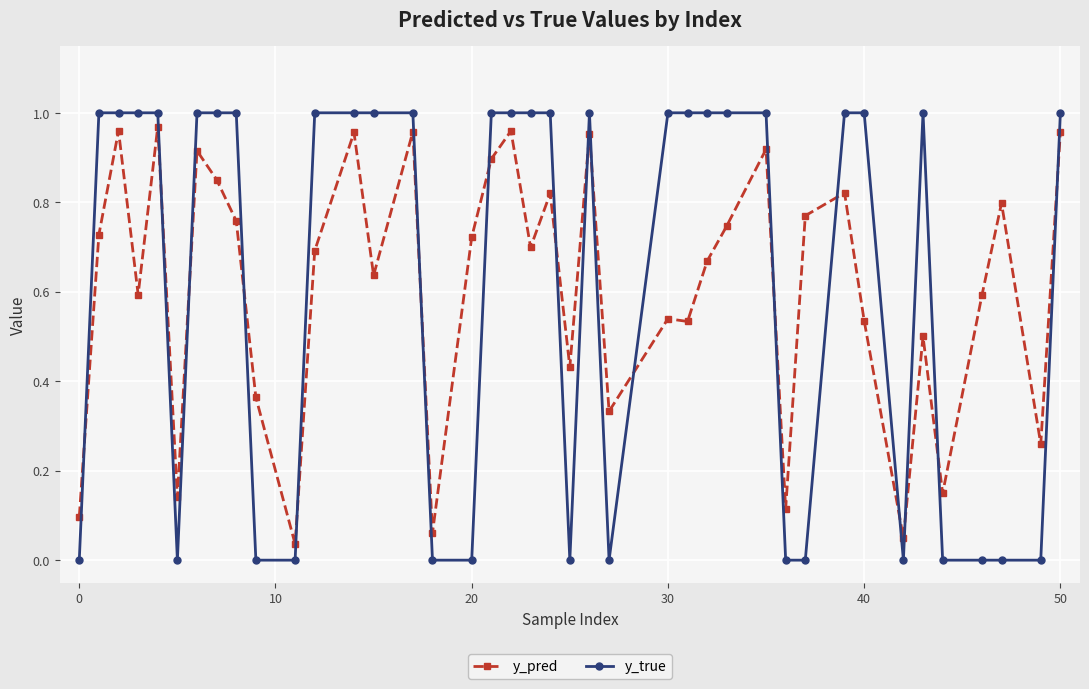

Does the chart have visible grid lines?

Yes